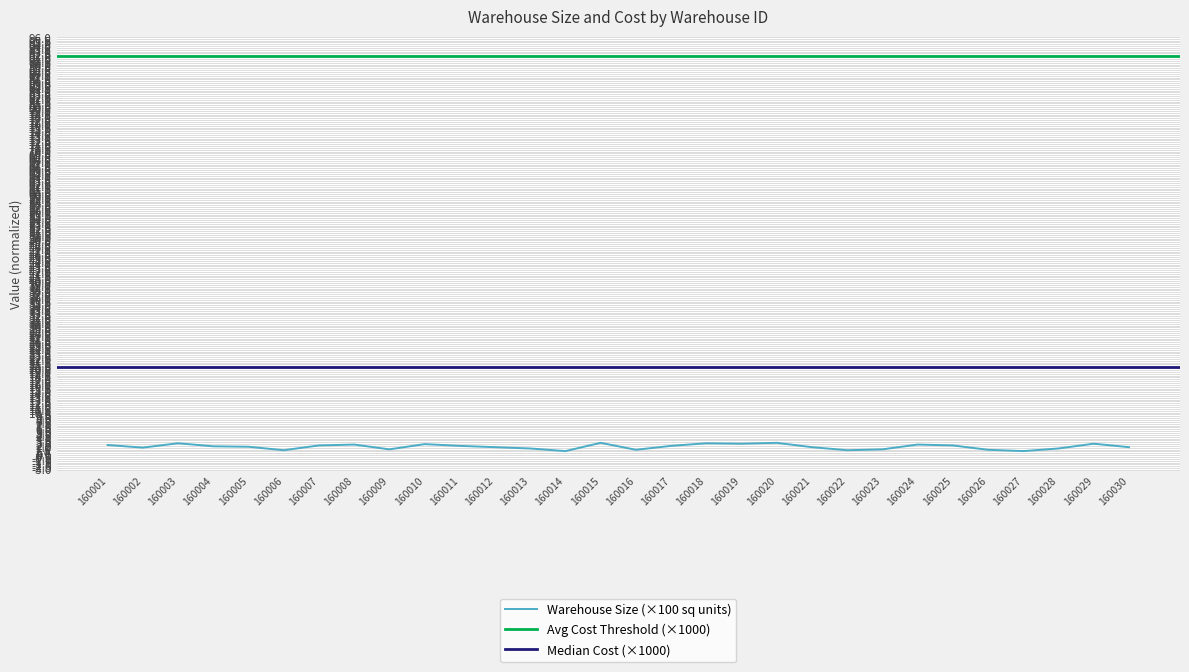

List the labels in order of value, largest first.

160015, 160020, 160003, 160018, 160019, 160029, 160010, 160008, 160024, 160001, 160007, 160025, 160011, 160017, 160004, 160005, 160012, 160021, 160030, 160002, 160013, 160028, 160009, 160023, 160016, 160026, 160006, 160022, 160014, 160027